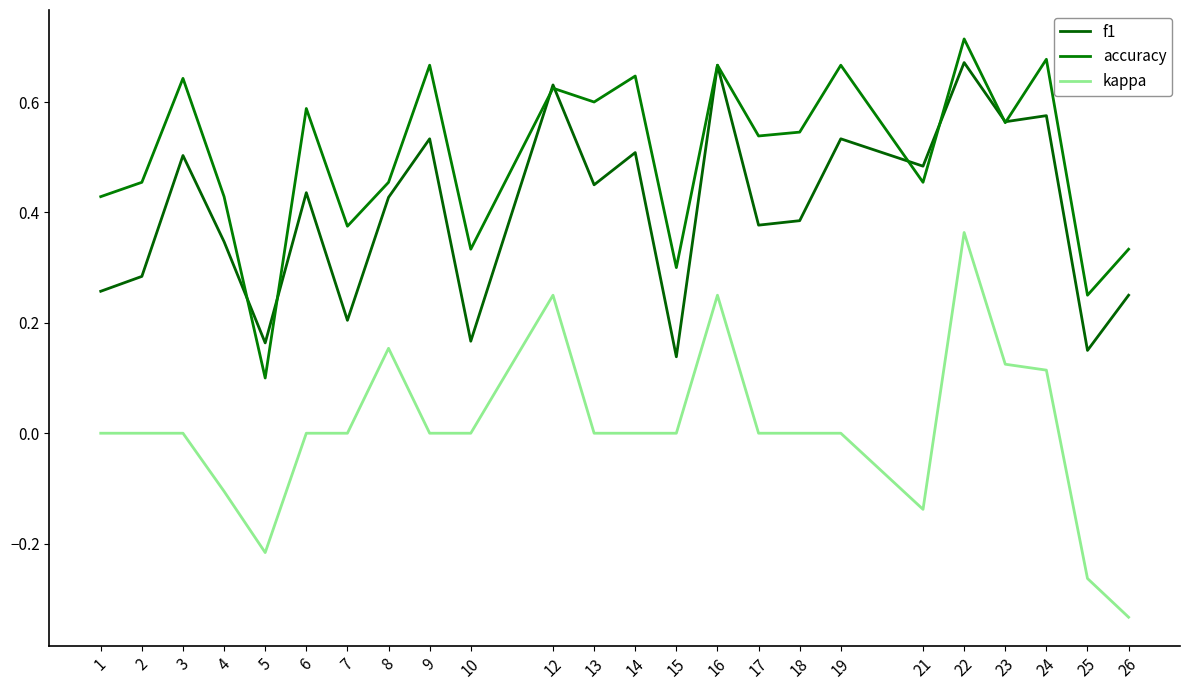

What is the value of the f1 point at the 3rd from the left?

0.5